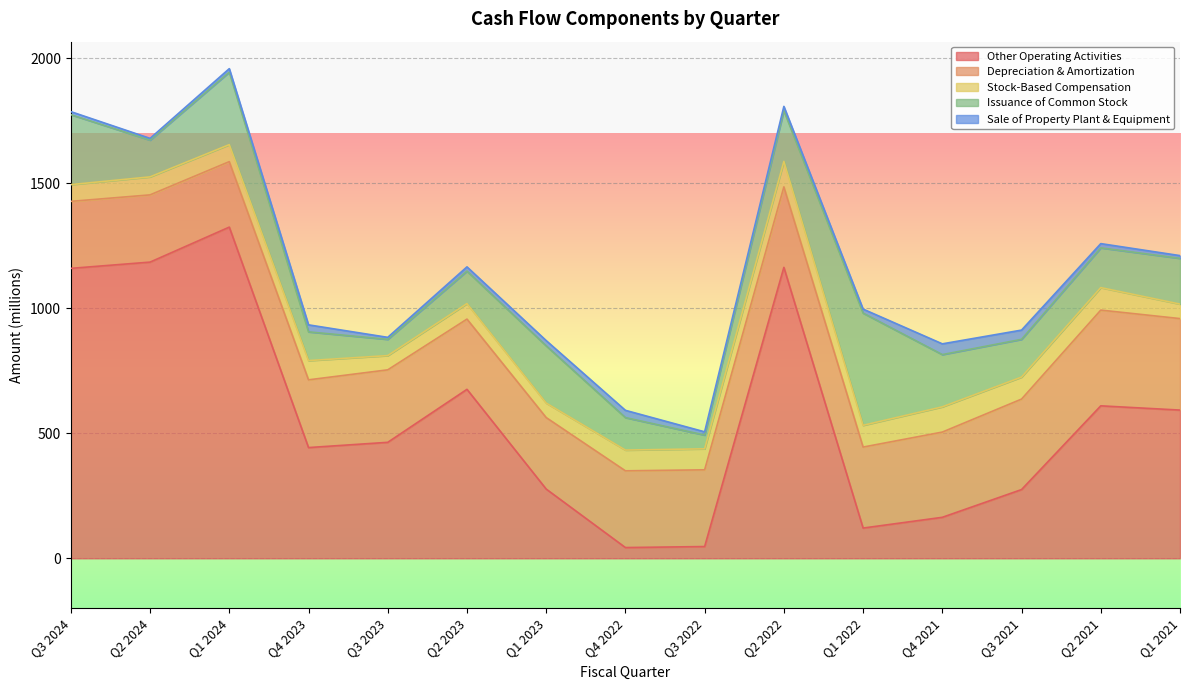

Reading right to left, transcribe all the data shown in this chart.

Other Operating Activities: Q1 2021=593	Q2 2021=610	Q3 2021=275	Q4 2021=164	Q1 2022=121	Q2 2022=1164	Q3 2022=47	Q4 2022=43	Q1 2023=277	Q2 2023=676	Q3 2023=464	Q4 2023=443	Q1 2024=1325	Q2 2024=1185	Q3 2024=1160
Depreciation & Amortization: Q1 2021=366	Q2 2021=383	Q3 2021=362	Q4 2021=341	Q1 2022=324	Q2 2022=322	Q3 2022=307	Q4 2022=307	Q1 2023=286	Q2 2023=281	Q3 2023=290	Q4 2023=271	Q1 2024=262	Q2 2024=269	Q3 2024=268
Stock-Based Compensation: Q1 2021=58	Q2 2021=90	Q3 2021=88	Q4 2021=101	Q1 2022=87	Q2 2022=102	Q3 2022=84	Q4 2022=83	Q1 2023=58	Q2 2023=62	Q3 2023=57	Q4 2023=77	Q1 2024=68	Q2 2024=72	Q3 2024=67
Issuance of Common Stock: Q1 2021=183	Q2 2021=159	Q3 2021=151	Q4 2021=209	Q1 2022=449	Q2 2022=203	Q3 2022=55	Q4 2022=130	Q1 2023=229	Q2 2023=130	Q3 2023=65	Q4 2023=115	Q1 2024=290	Q2 2024=147	Q3 2024=280
Sale of Property Plant & Equipment: Q1 2021=11	Q2 2021=17	Q3 2021=37	Q4 2021=43	Q1 2022=16	Q2 2022=17	Q3 2022=13	Q4 2022=29	Q1 2023=21	Q2 2023=17	Q3 2023=8	Q4 2023=28	Q1 2024=14	Q2 2024=7	Q3 2024=12